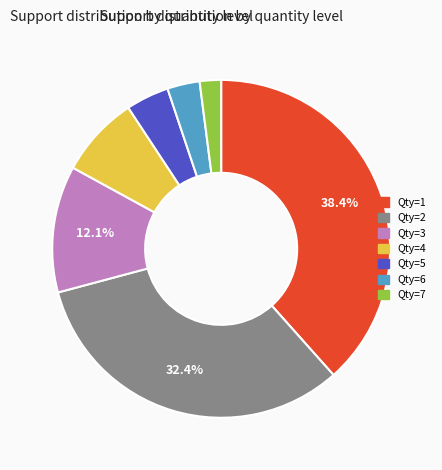

How many slices are in this pie chart?

7